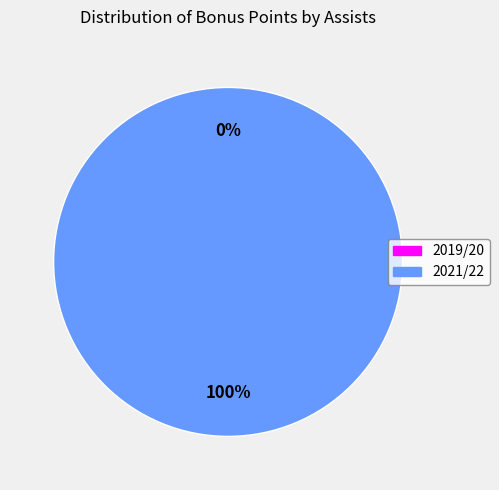

To the nearest percent, what percentage of the pie is assists=1 (bonus=4)?

100%